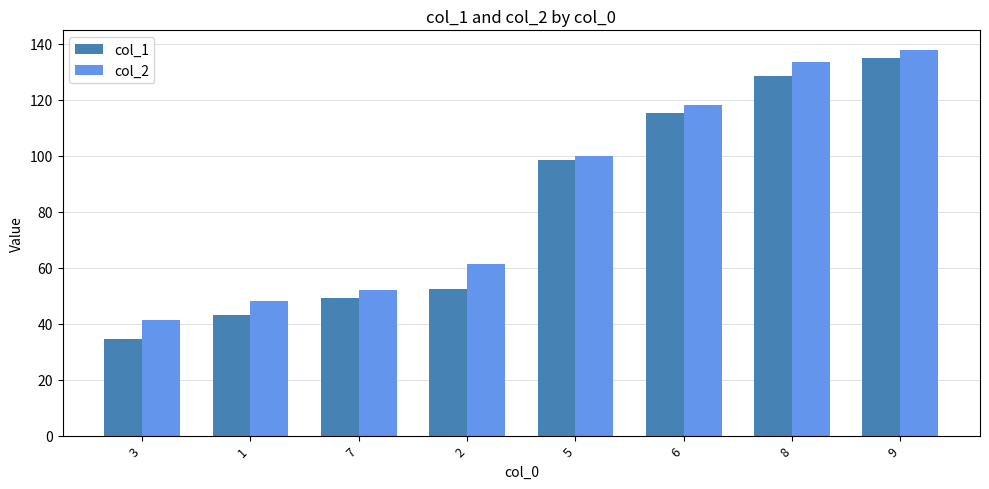

What is the spread (max minus min) of values at 9?

3.1